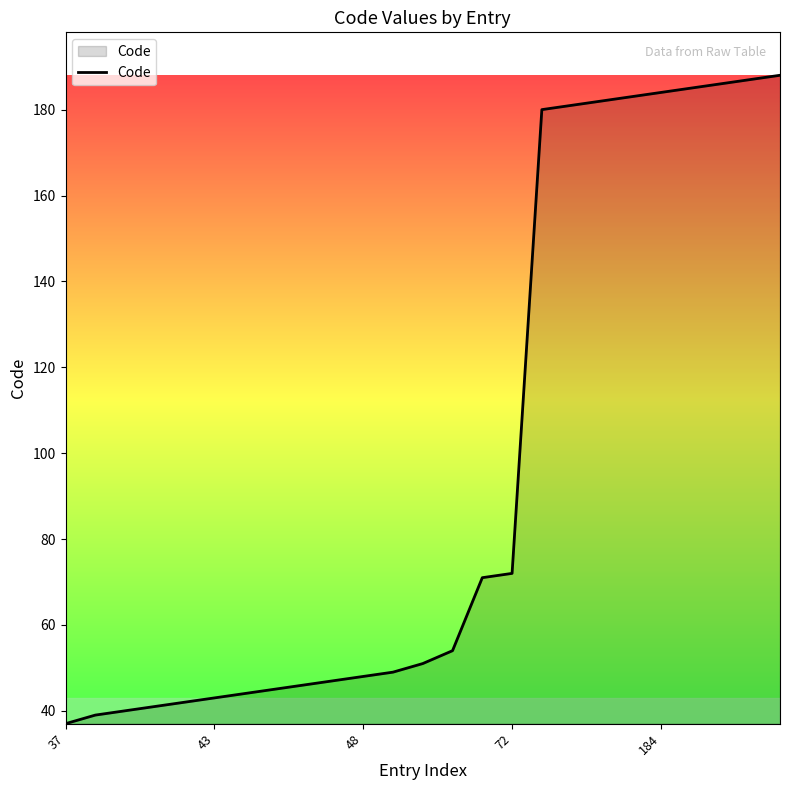

How many values are below 51?

12